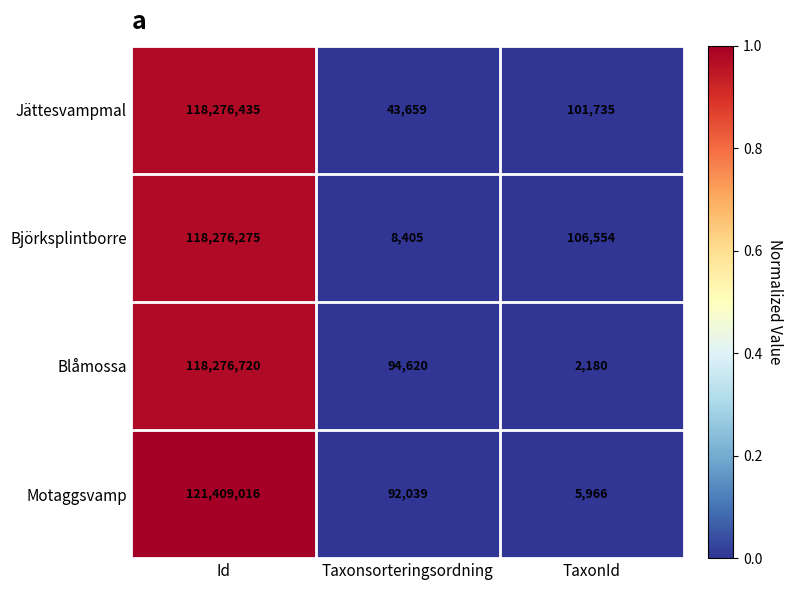

The value of Jättesvampmal at TaxonId is 179121. True or false?

False